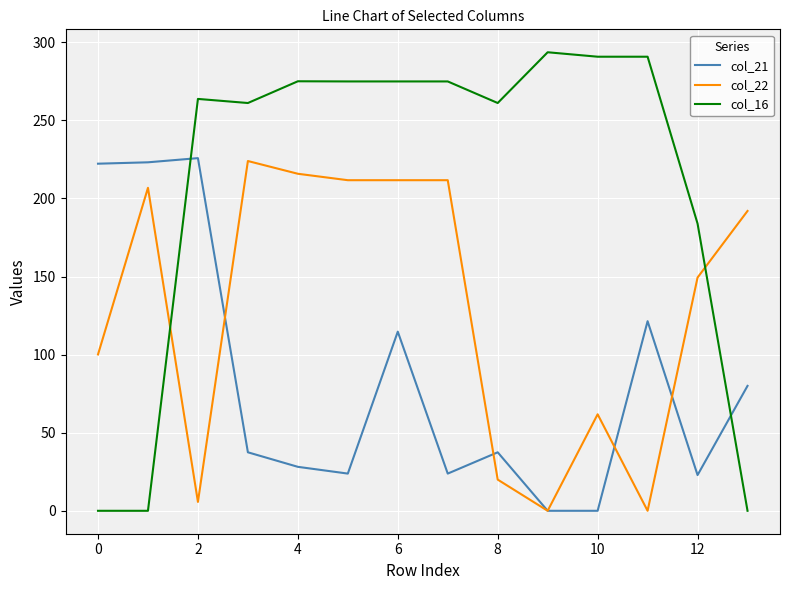

How many series are shown in this chart?

3